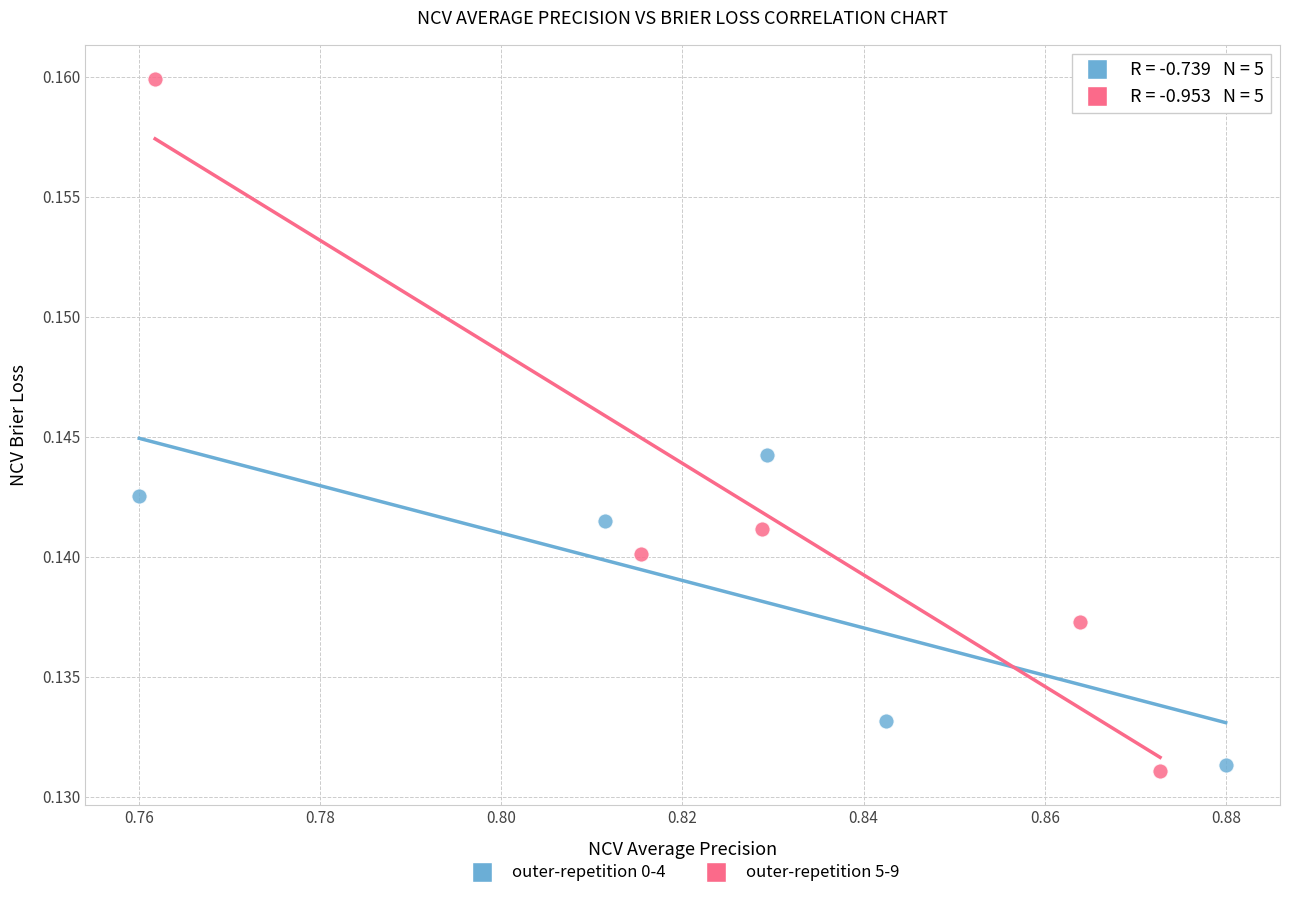

Which series has the widest spread of Y values?

outer-repetition 5-9